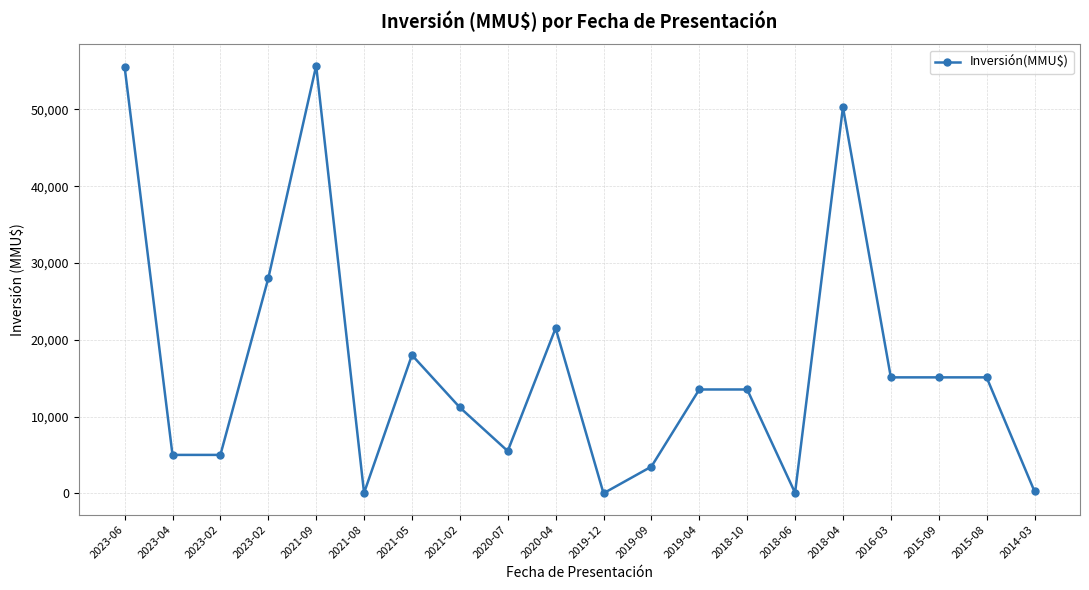

Is this an area chart (filled region under the line)?

No